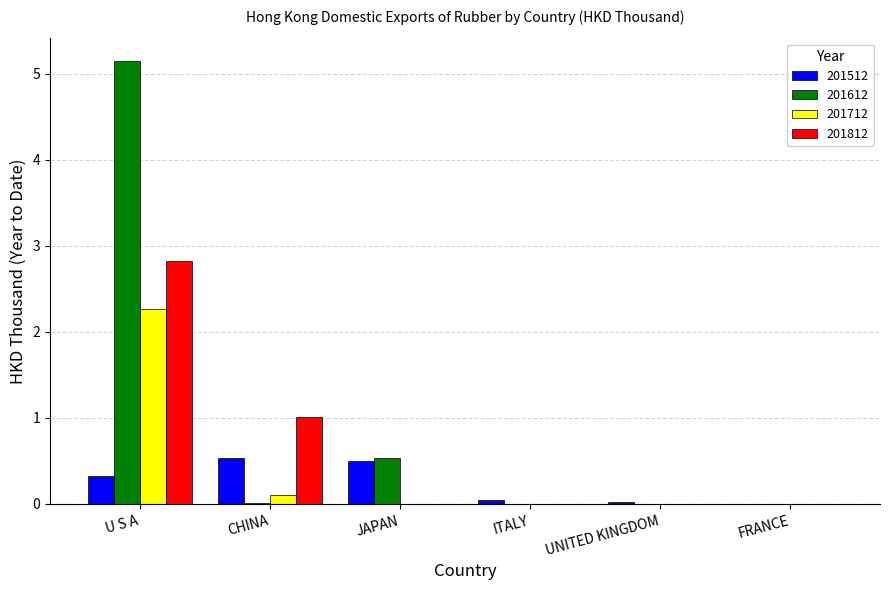

How many groups of bars are there?

6